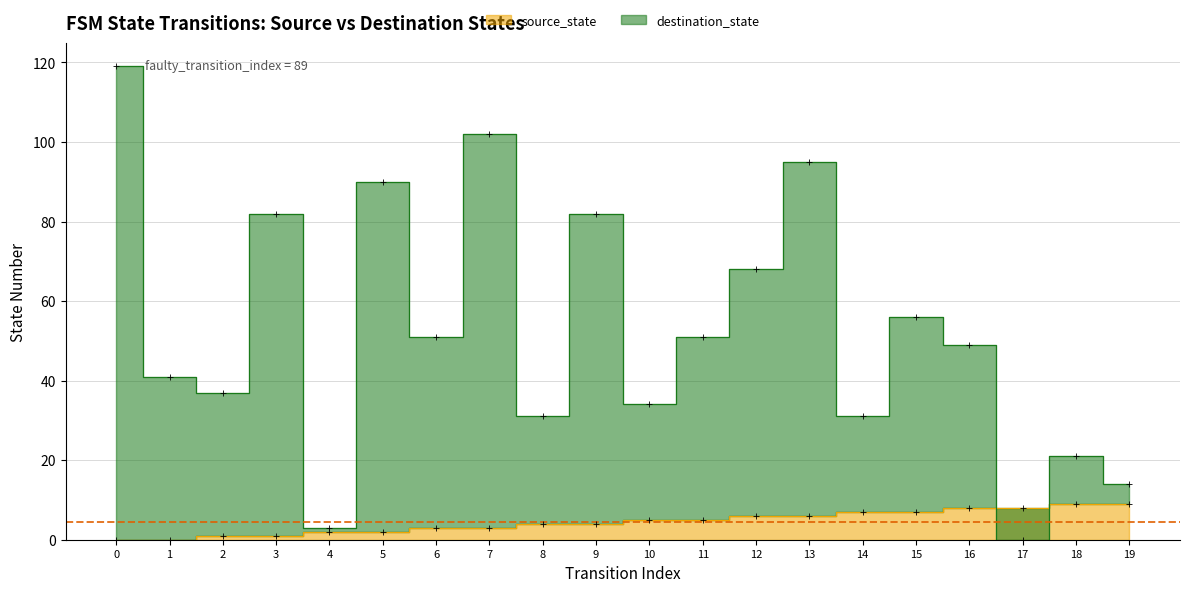

What is the total value across all series at 9?

86